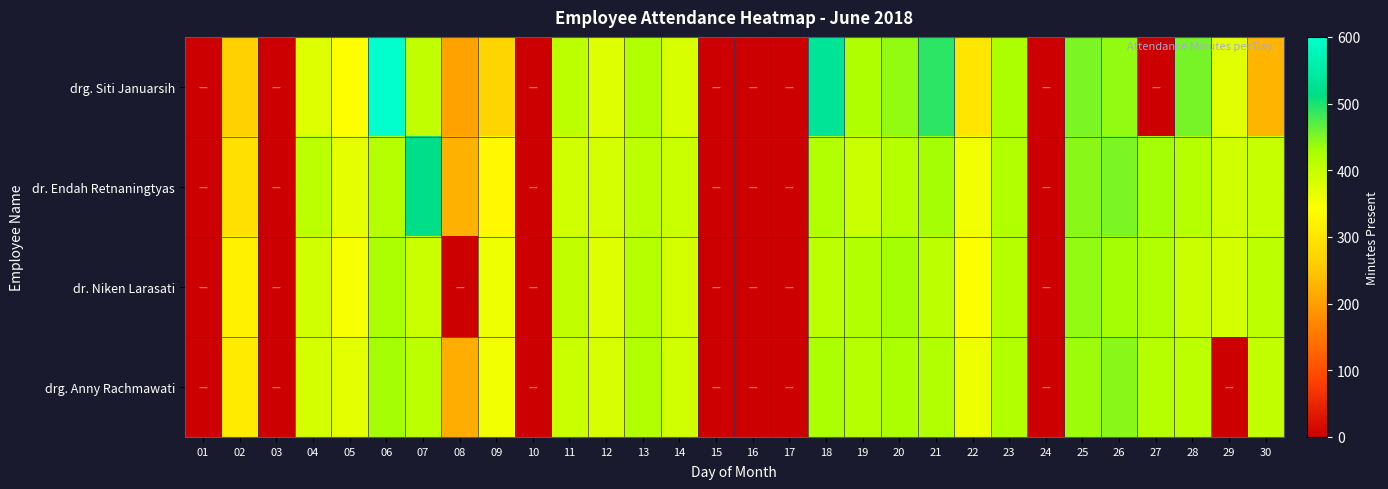

How many series are shown in this chart?

4